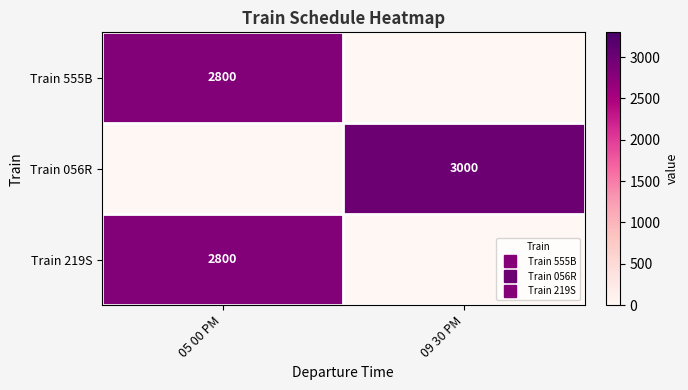

The Train 219S series shows 1714 at 09 30 PM. True or false?

False